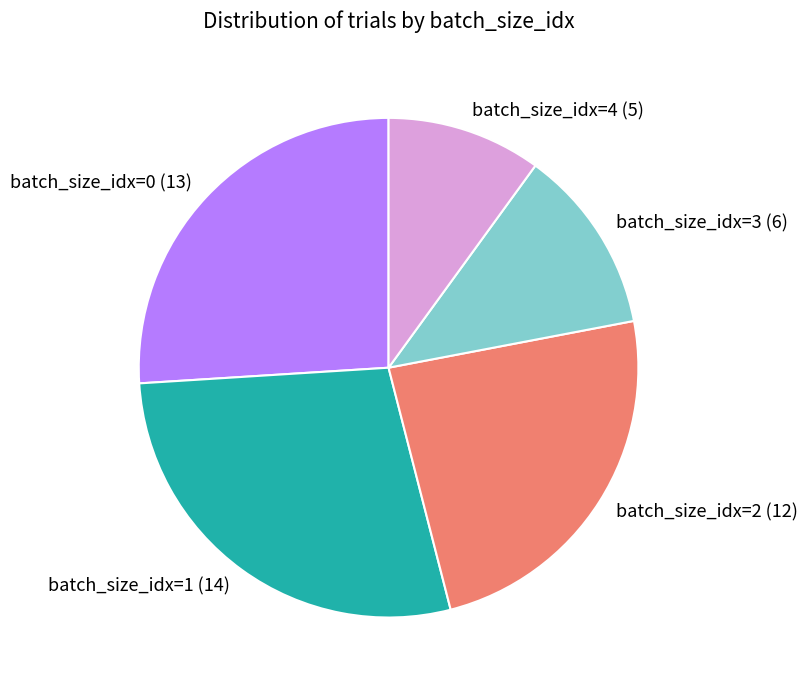

Rank the categories by value from highest to lowest.

batch_size_idx=1 (14), batch_size_idx=0 (13), batch_size_idx=2 (12), batch_size_idx=3 (6), batch_size_idx=4 (5)